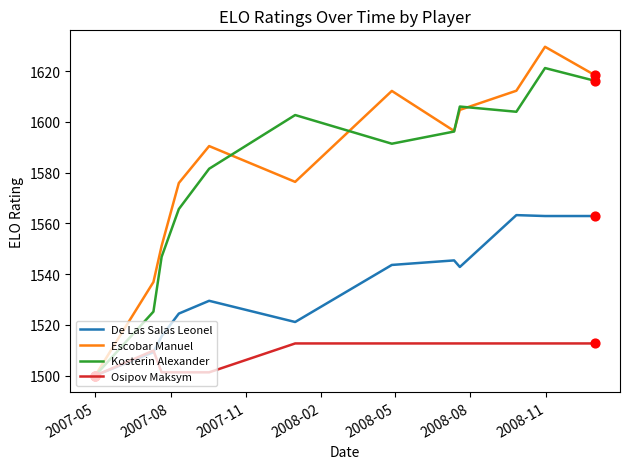

Which series has the largest range (max minus min)?

Escobar Manuel